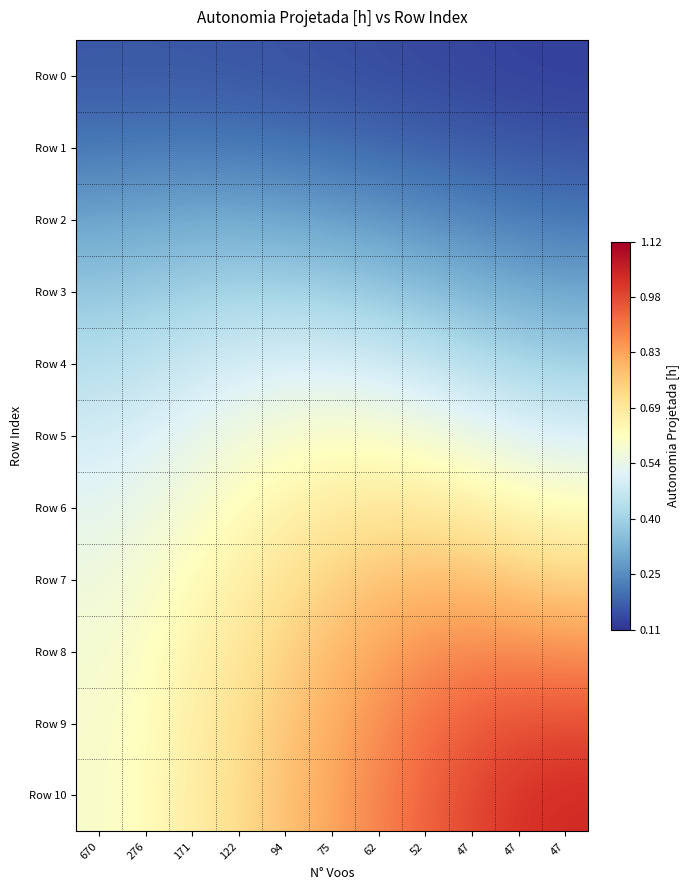

Reading left to right, extract all data points from this chart.

Row 0: 670=0.2	276=0.2	171=0.2	122=0.2	94=0.2	75=0.2	62=0.1	52=0.1	47=0.1	47=0.1	47=0.1
Row 1: 670=0.2	276=0.2	171=0.2	122=0.2	94=0.2	75=0.2	62=0.2	52=0.2	47=0.2	47=0.2	47=0.2
Row 2: 670=0.3	276=0.3	171=0.3	122=0.3	94=0.3	75=0.3	62=0.3	52=0.3	47=0.2	47=0.2	47=0.2
Row 3: 670=0.4	276=0.4	171=0.4	122=0.4	94=0.4	75=0.4	62=0.4	52=0.4	47=0.3	47=0.3	47=0.3
Row 4: 670=0.4	276=0.5	171=0.5	122=0.5	94=0.5	75=0.5	62=0.5	52=0.5	47=0.4	47=0.4	47=0.4
Row 5: 670=0.5	276=0.5	171=0.5	122=0.6	94=0.6	75=0.6	62=0.6	52=0.6	47=0.5	47=0.5	47=0.5
Row 6: 670=0.5	276=0.6	171=0.6	122=0.6	94=0.7	75=0.7	62=0.7	52=0.7	47=0.7	47=0.6	47=0.6
Row 7: 670=0.6	276=0.6	171=0.6	122=0.7	94=0.7	75=0.7	62=0.8	52=0.8	47=0.8	47=0.8	47=0.7
Row 8: 670=0.6	276=0.6	171=0.6	122=0.7	94=0.7	75=0.8	62=0.8	52=0.9	47=0.9	47=0.9	47=0.9
Row 9: 670=0.6	276=0.6	171=0.7	122=0.7	94=0.8	75=0.8	62=0.9	52=0.9	47=0.9	47=1.0	47=1.0
Row 10: 670=0.6	276=0.6	171=0.7	122=0.7	94=0.8	75=0.8	62=0.9	52=0.9	47=1.0	47=1.0	47=1.0